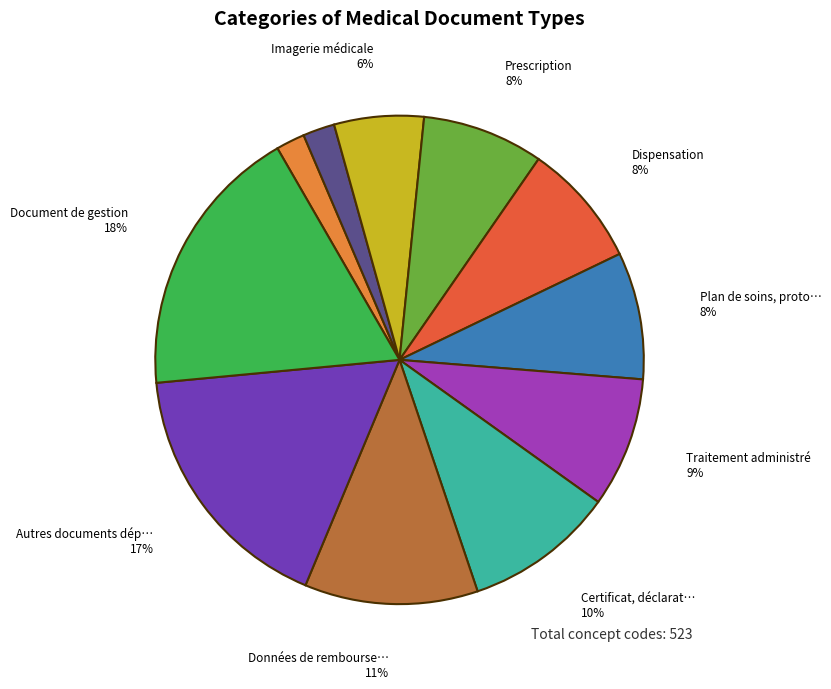

Is there a majority slice in this chart?

No